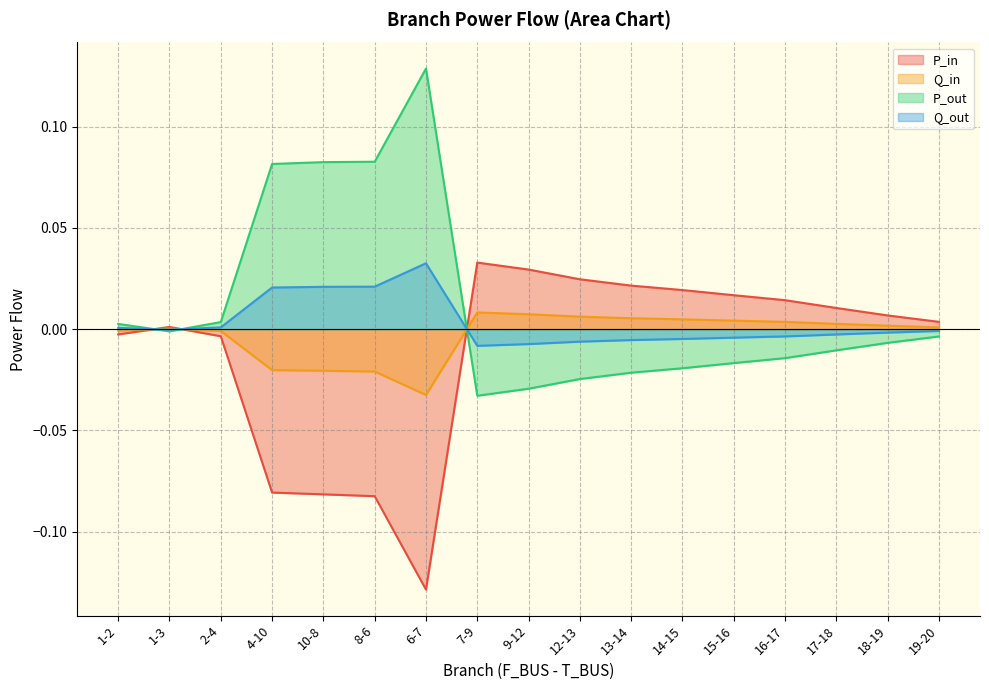

How many negative values does the Q_in series have?

6